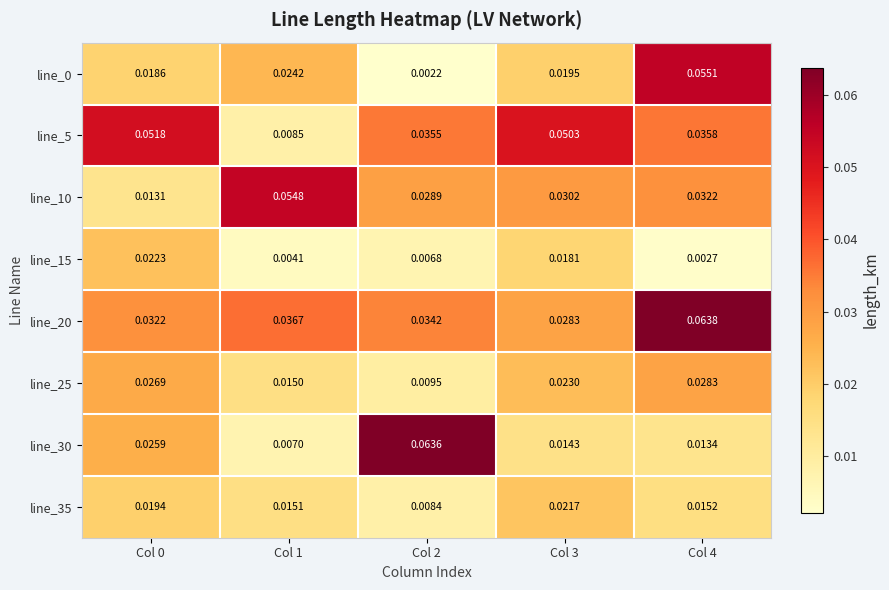

Is the value of line_0 at Col 0 greater than the value of line_25 at Col 2?

Yes